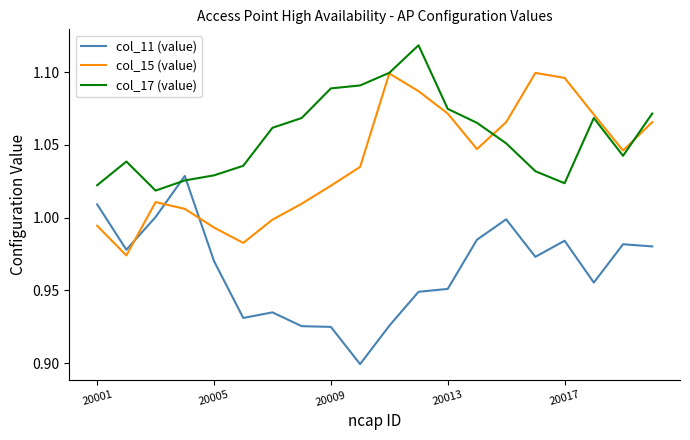

How many intersections are there between col_17 (value) and col_11 (value)?

2